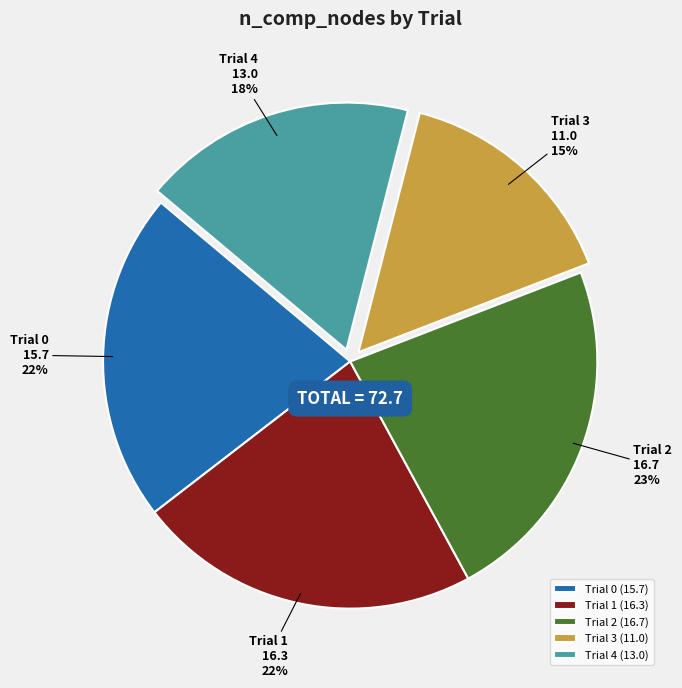

To the nearest percent, what portion does Trial 1 represent?

22%